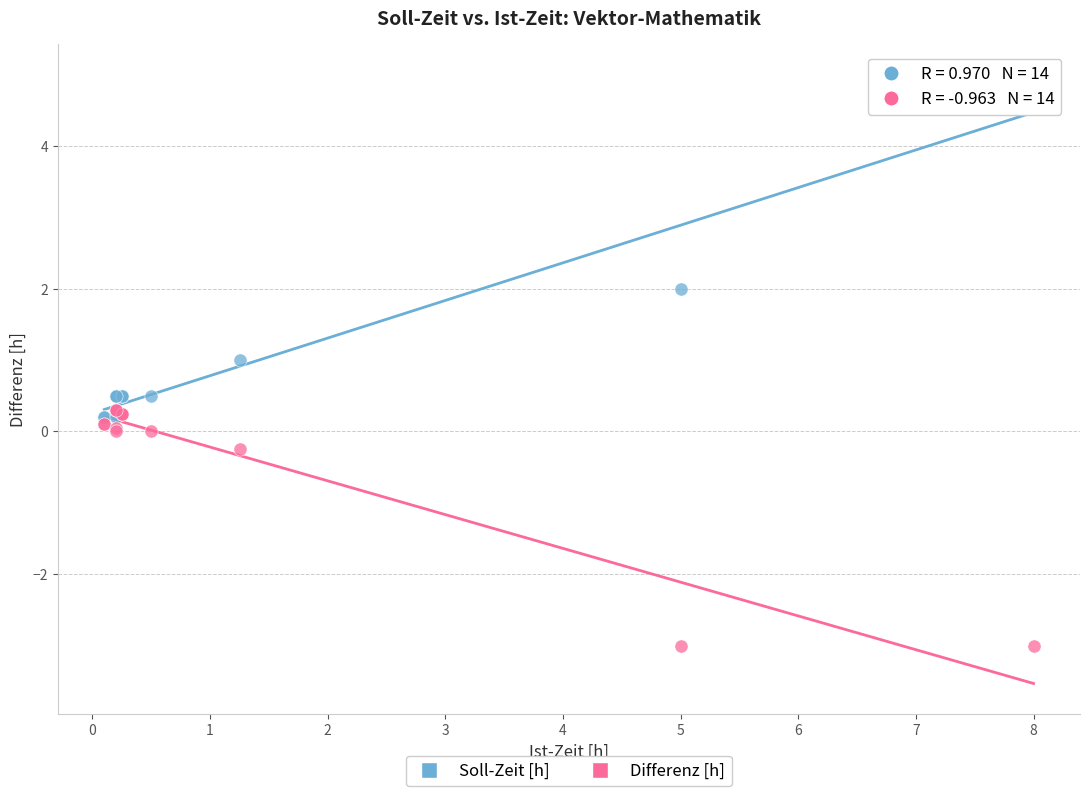

What are all the series names shown in the legend?

Soll-Zeit [h], Differenz [h]